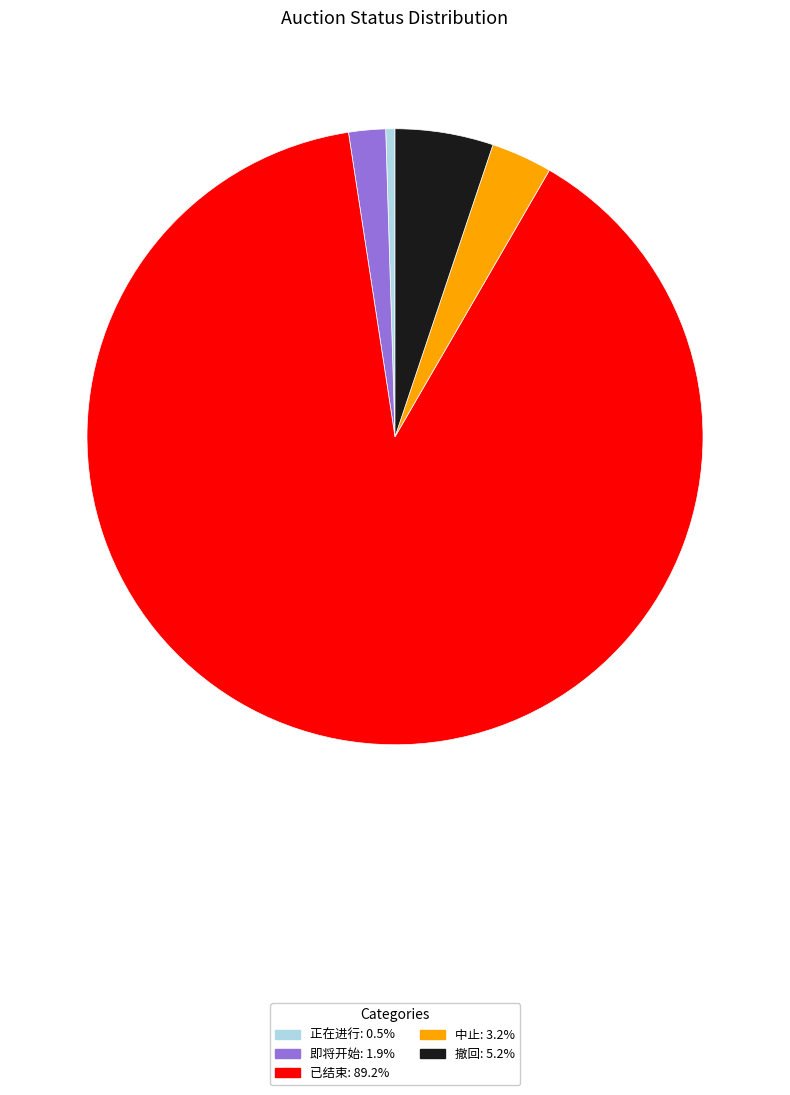

What is the ratio of the value at 即将开始 to the value at 撤回?

0.4